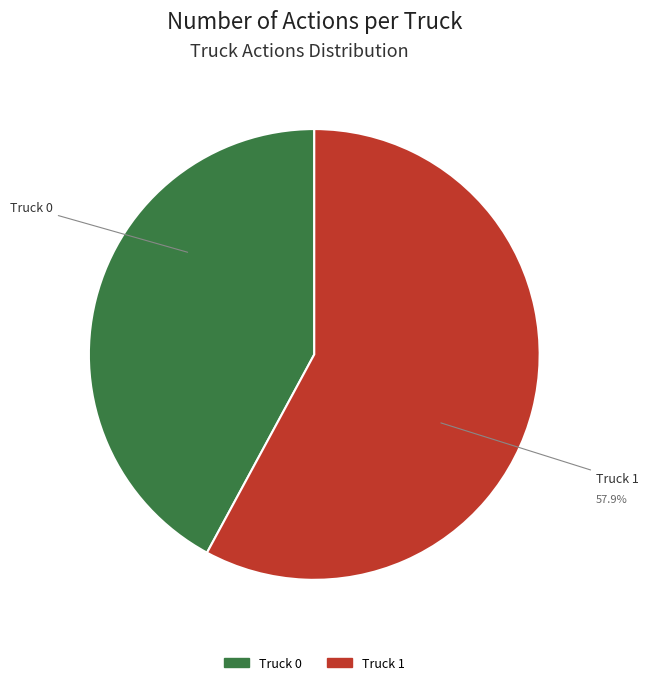

Is it true that Truck 0 is 42% of the pie?

True